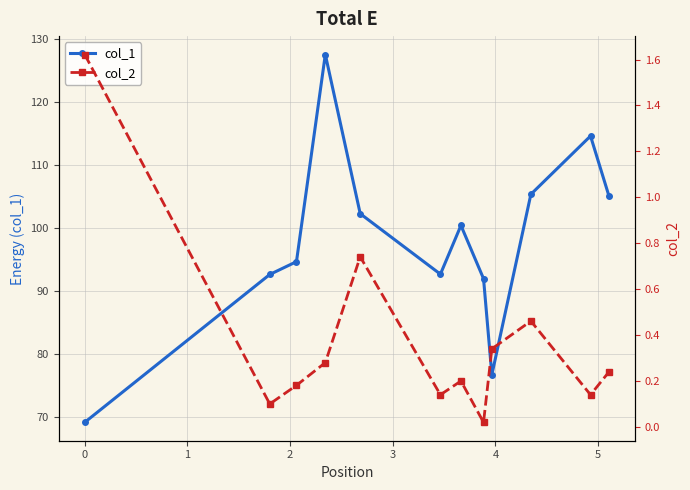

In col_1, how many points are lower than both neighbors (excluding endpoints)?

2